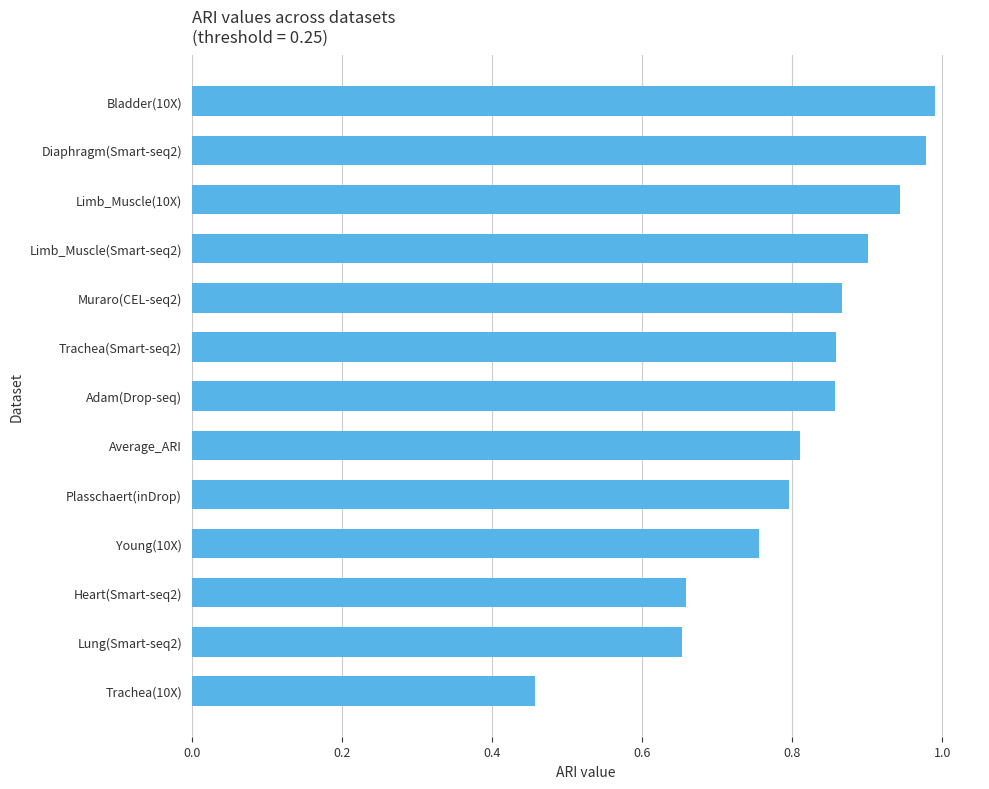

Which category has the lowest value across all series?

Trachea(10X)